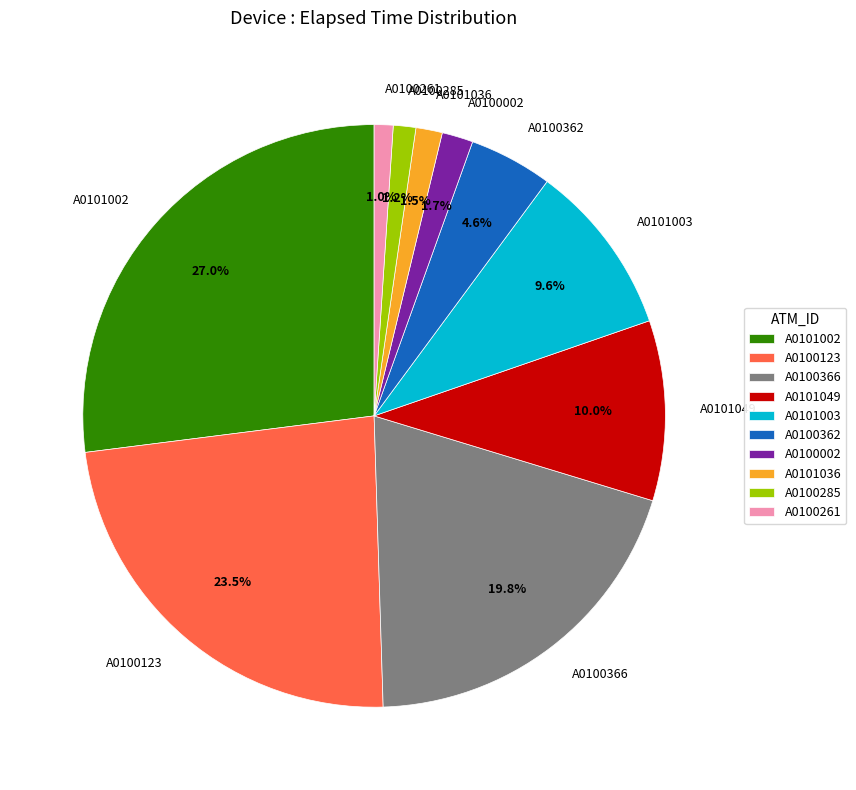

Count the number of slices in the pie.

10